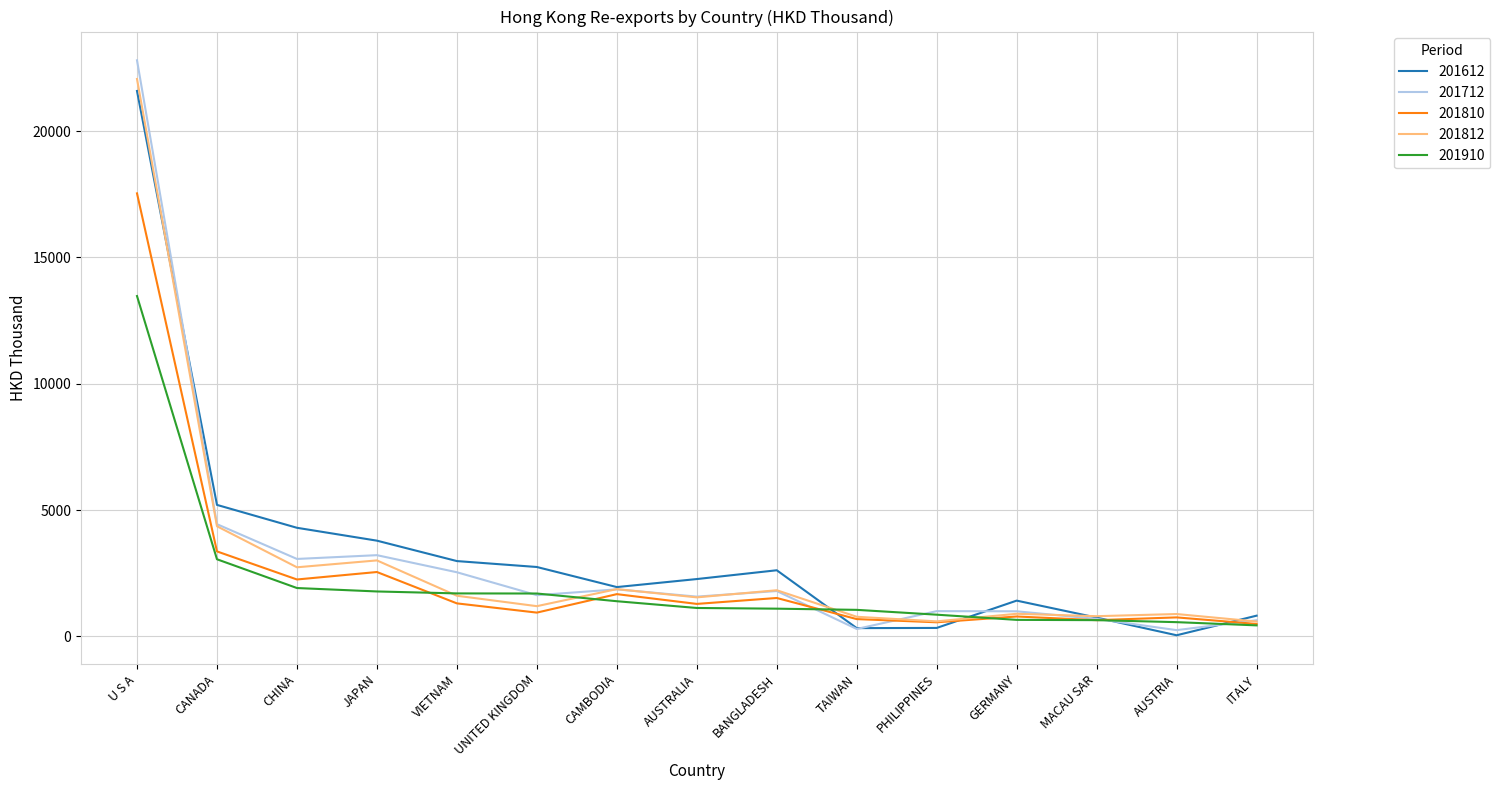

Is this an area chart (filled region under the line)?

No